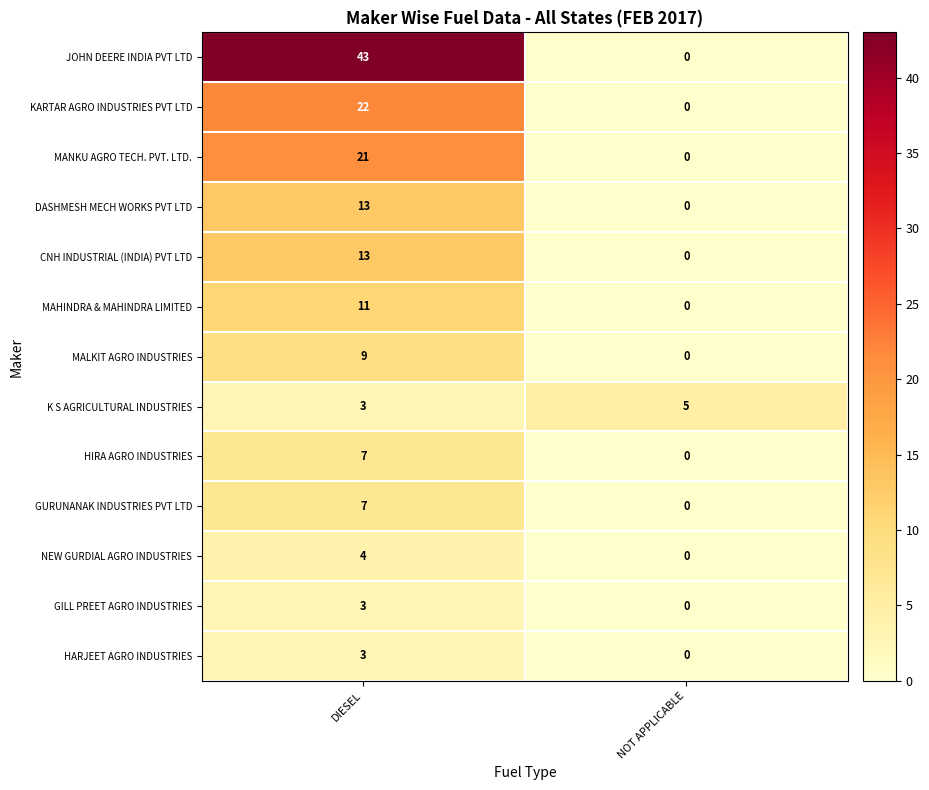

Reading right to left, transcribe all the data shown in this chart.

JOHN DEERE INDIA PVT LTD: NOT APPLICABLE=0	DIESEL=43
KARTAR AGRO INDUSTRIES PVT LTD: NOT APPLICABLE=0	DIESEL=22
MANKU AGRO TECH. PVT. LTD.: NOT APPLICABLE=0	DIESEL=21
DASHMESH MECH WORKS PVT LTD: NOT APPLICABLE=0	DIESEL=13
CNH INDUSTRIAL (INDIA) PVT LTD: NOT APPLICABLE=0	DIESEL=13
MAHINDRA & MAHINDRA LIMITED: NOT APPLICABLE=0	DIESEL=11
MALKIT AGRO INDUSTRIES: NOT APPLICABLE=0	DIESEL=9
K S AGRICULTURAL INDUSTRIES: NOT APPLICABLE=5	DIESEL=3
HIRA AGRO INDUSTRIES: NOT APPLICABLE=0	DIESEL=7
GURUNANAK INDUSTRIES PVT LTD: NOT APPLICABLE=0	DIESEL=7
NEW GURDIAL AGRO INDUSTRIES: NOT APPLICABLE=0	DIESEL=4
GILL PREET AGRO INDUSTRIES: NOT APPLICABLE=0	DIESEL=3
HARJEET AGRO INDUSTRIES: NOT APPLICABLE=0	DIESEL=3